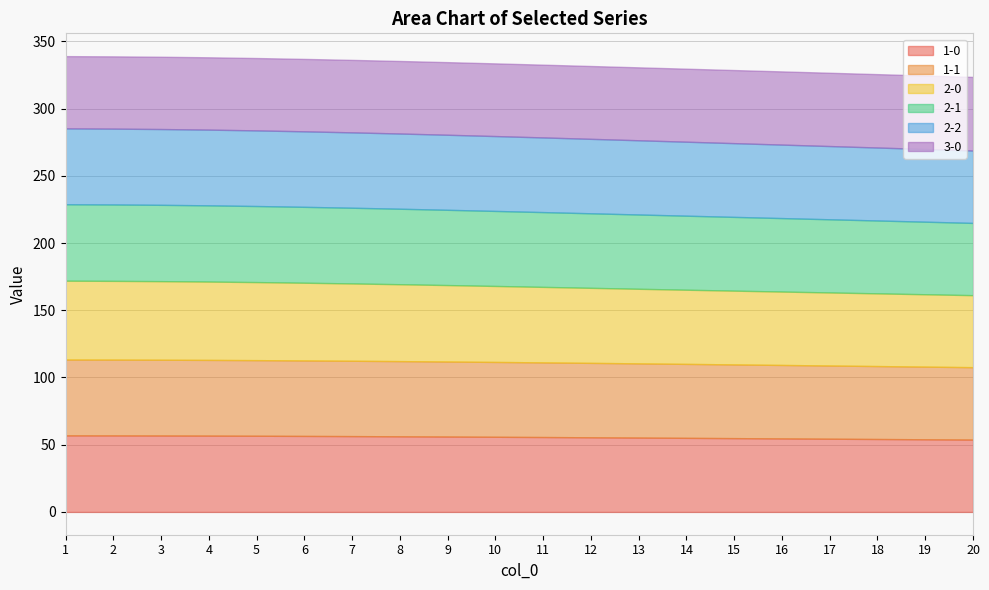

Between which two adjacent categories do 2-2 and 1-0 first intersect?

17 and 18